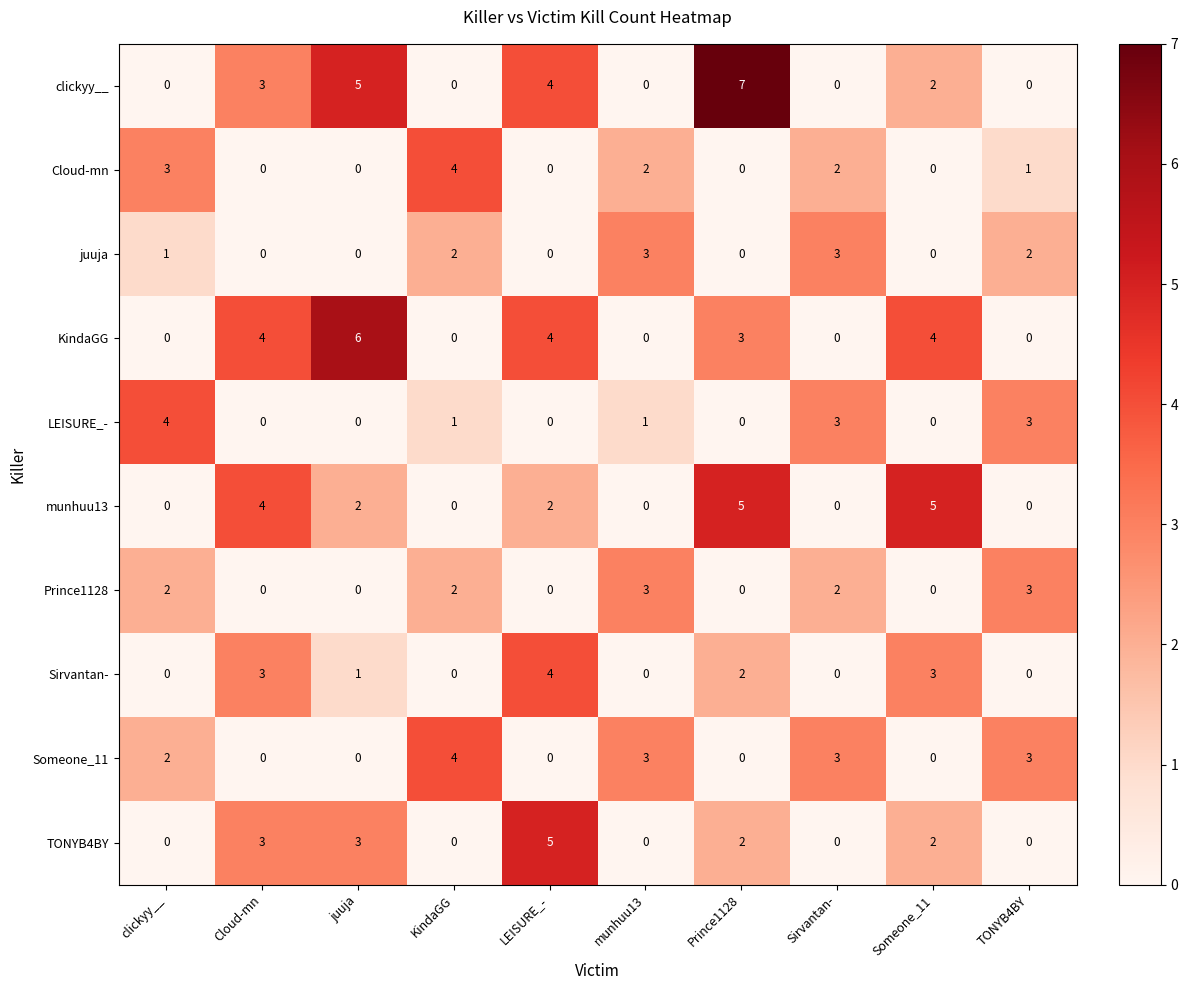

Count the number of data series in this chart.

10